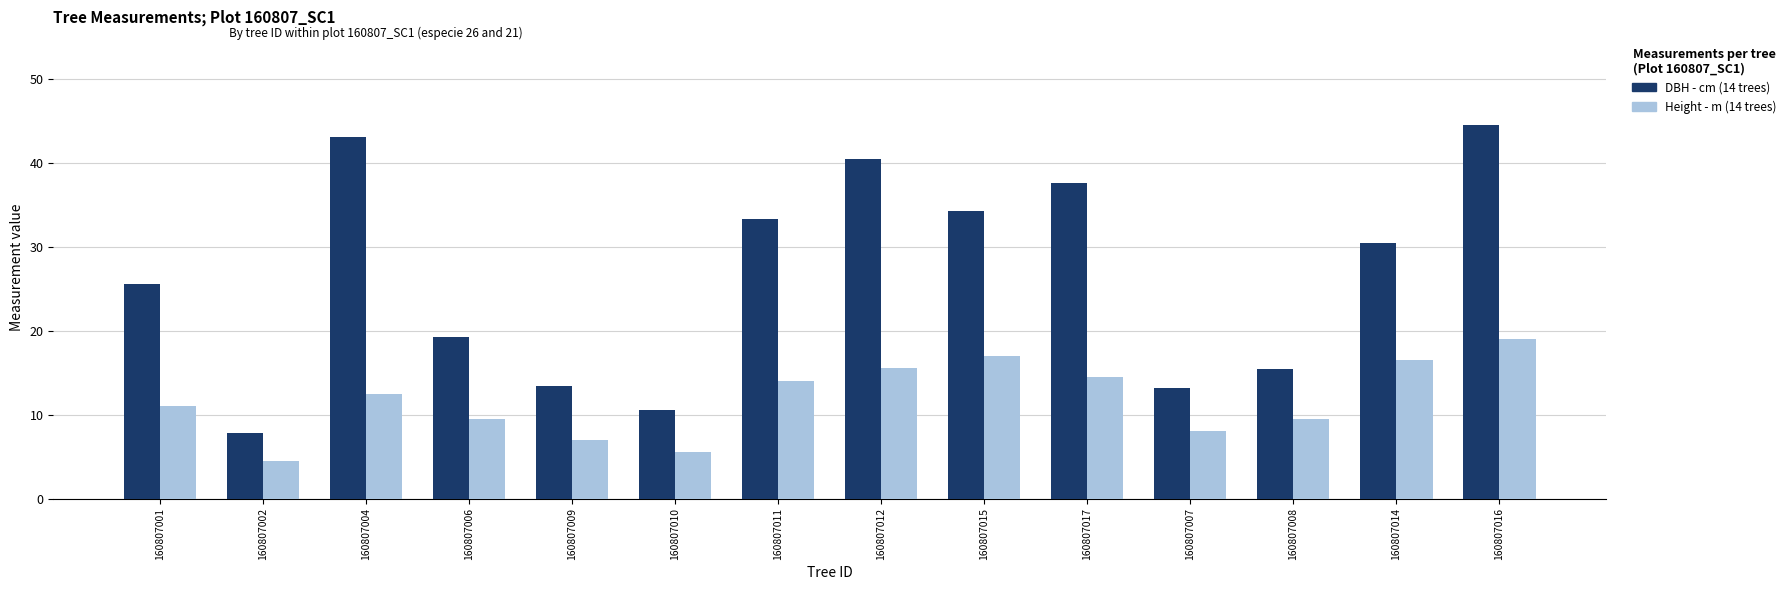

Which category has the highest value across all series?

160807016